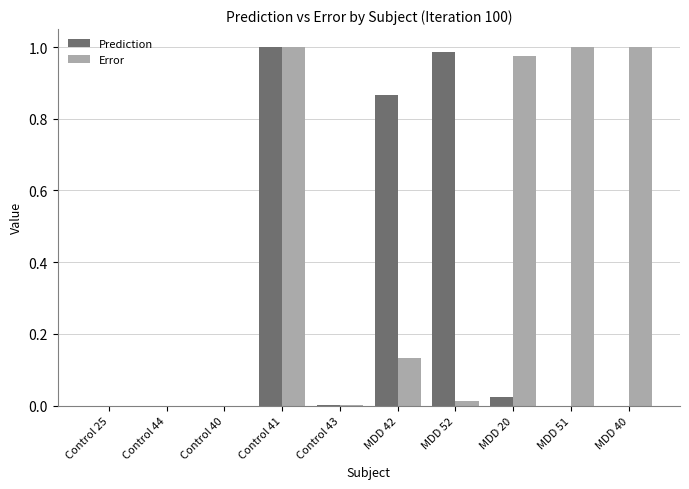

True or false: Prediction has a value of 0.6 at MDD 52.

False